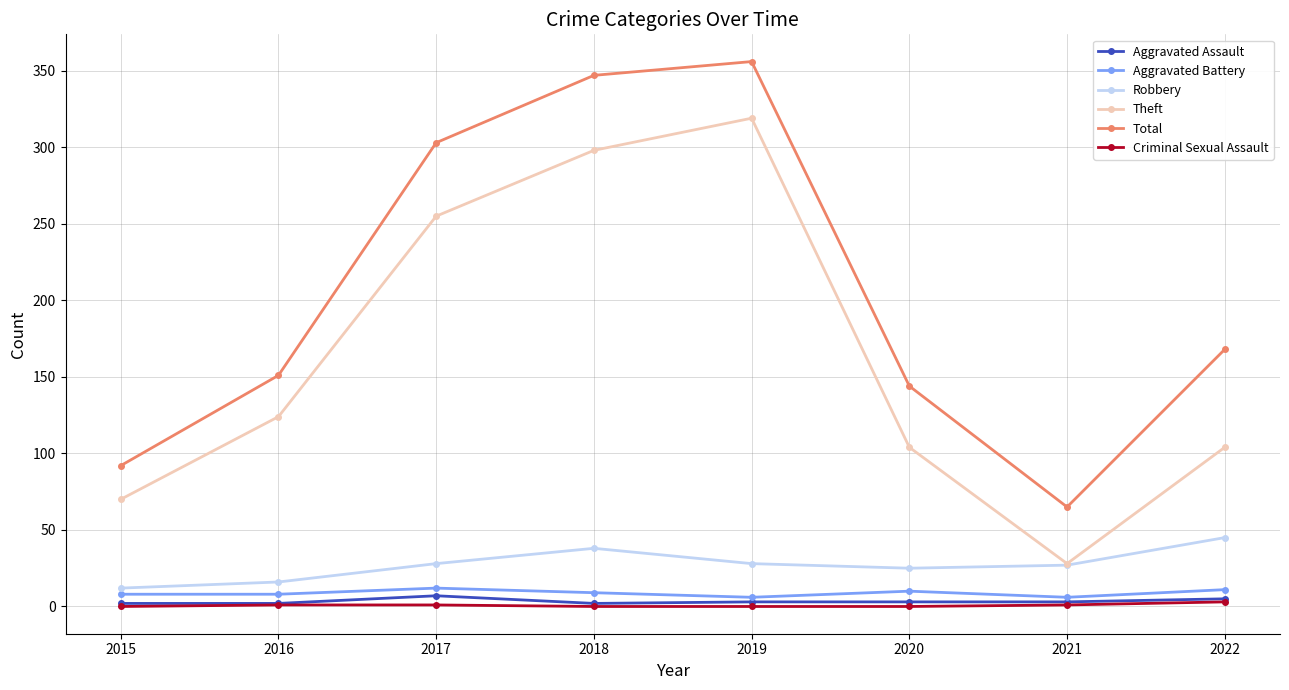

At which label is Total closest to 210?

2022